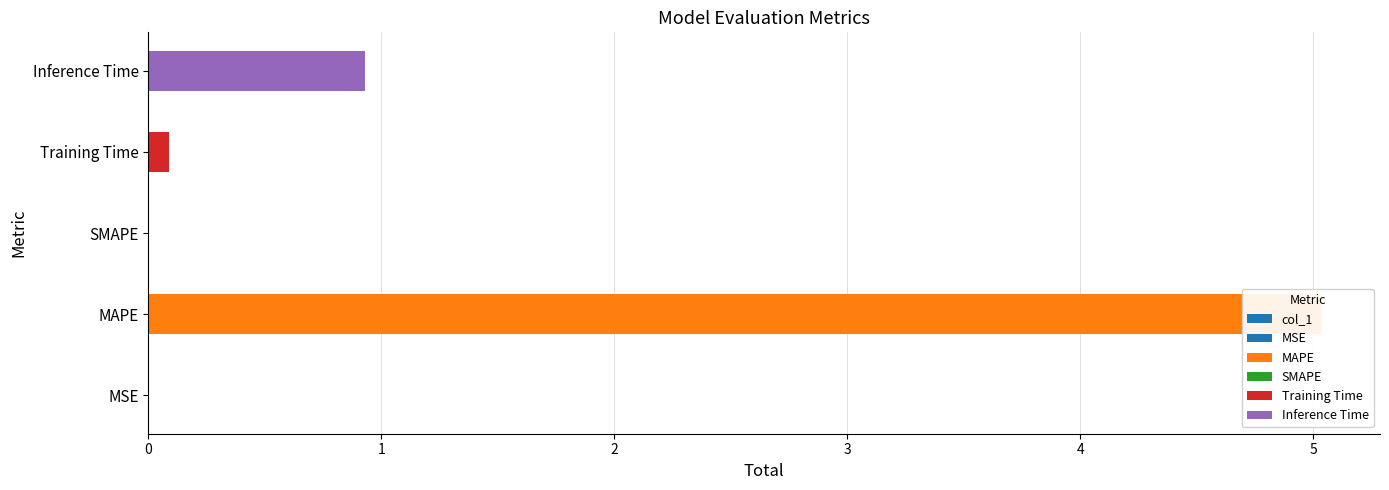

List the labels in order of value, smallest first.

SMAPE, MSE, Training Time, Inference Time, MAPE